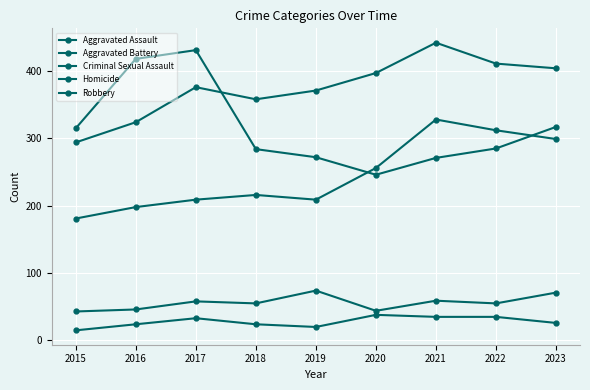

What is the difference between the second highest and second lowest values in the Homicide series?

15